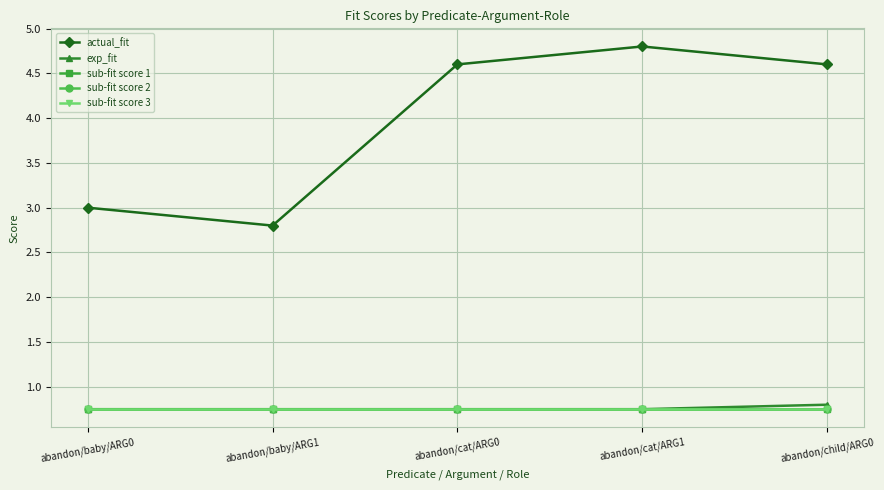

What is the approximate value of sub-fit score 2 at abandon/cat/ARG1?

0.8